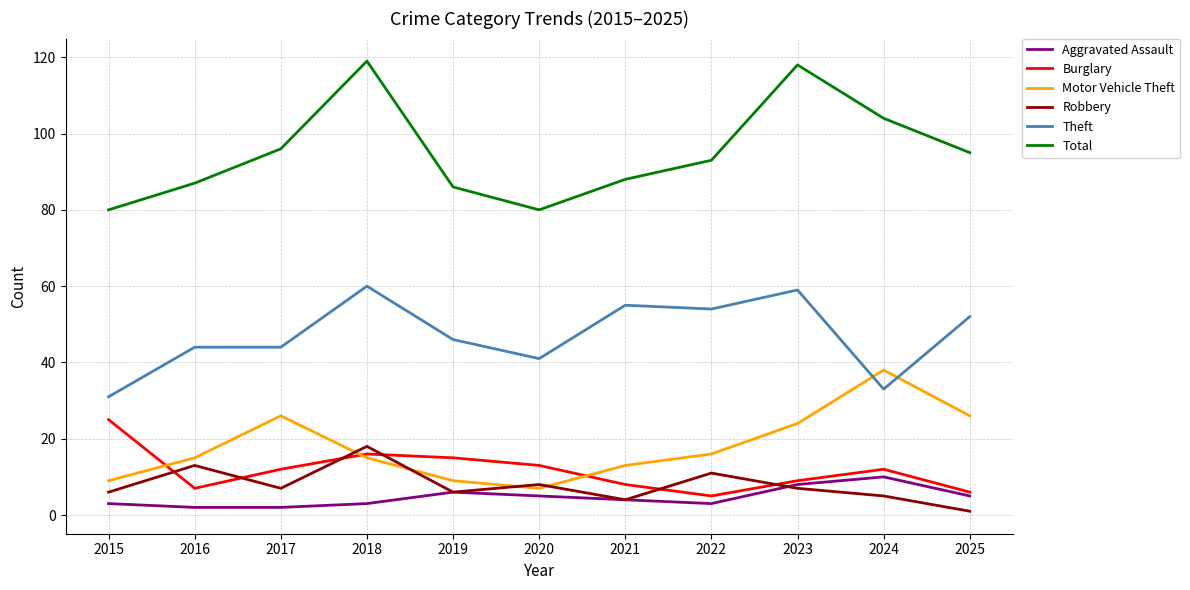

What is the average value of the Burglary series?

12